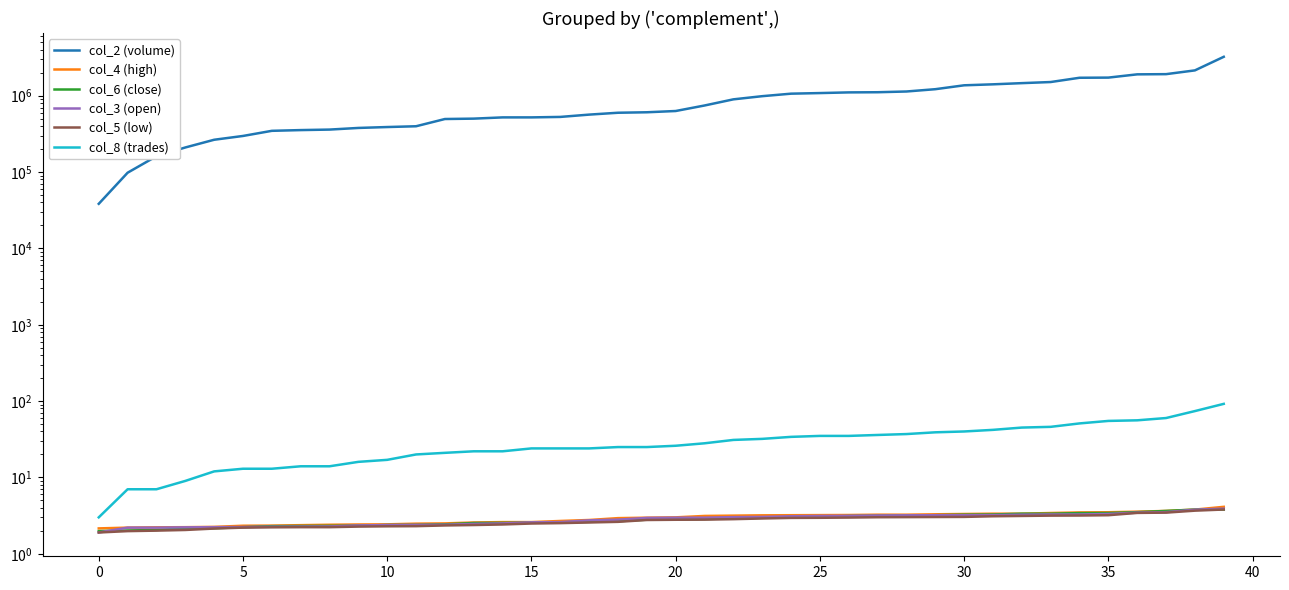

What is the lowest value of the col_3 (open) series?

1.9